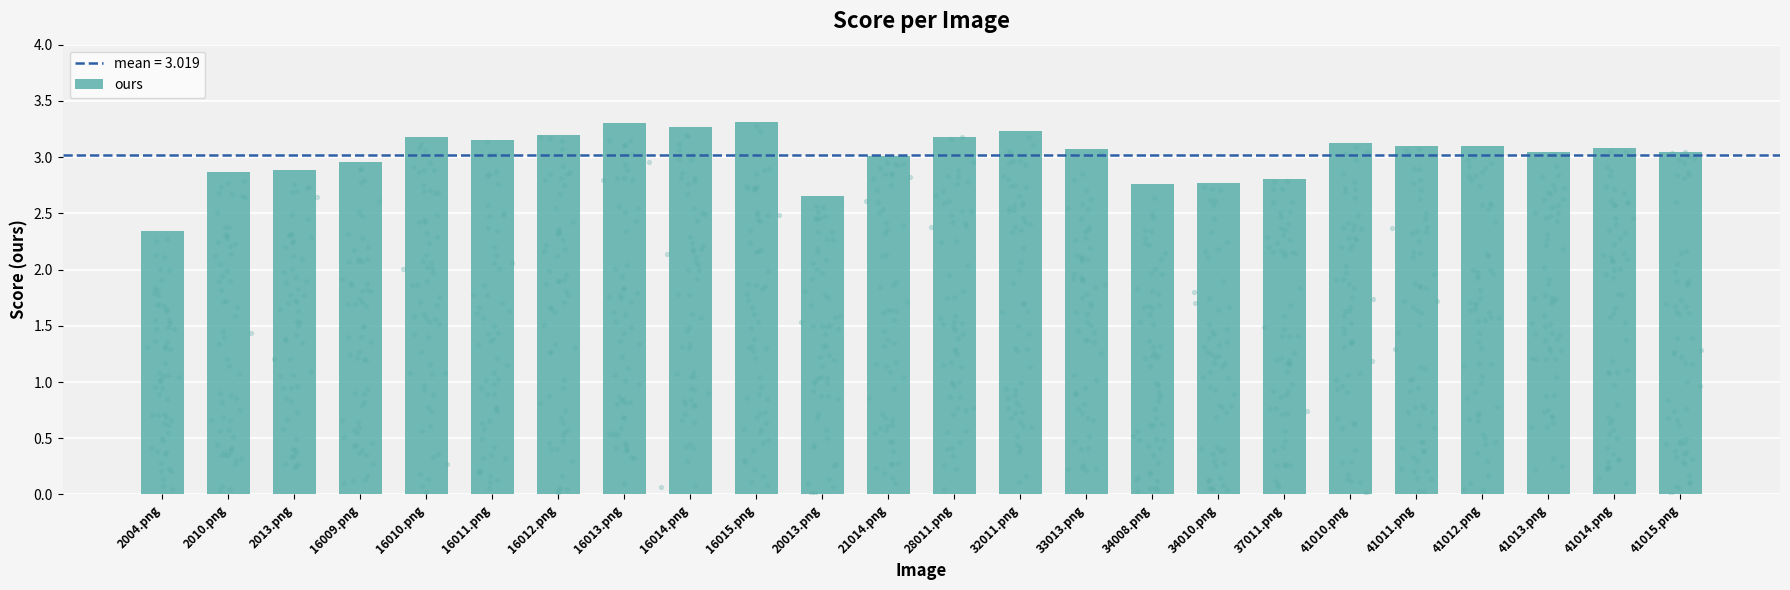

Approximately how many times larger is the value at 28011.png compared to 16009.png?

1.1